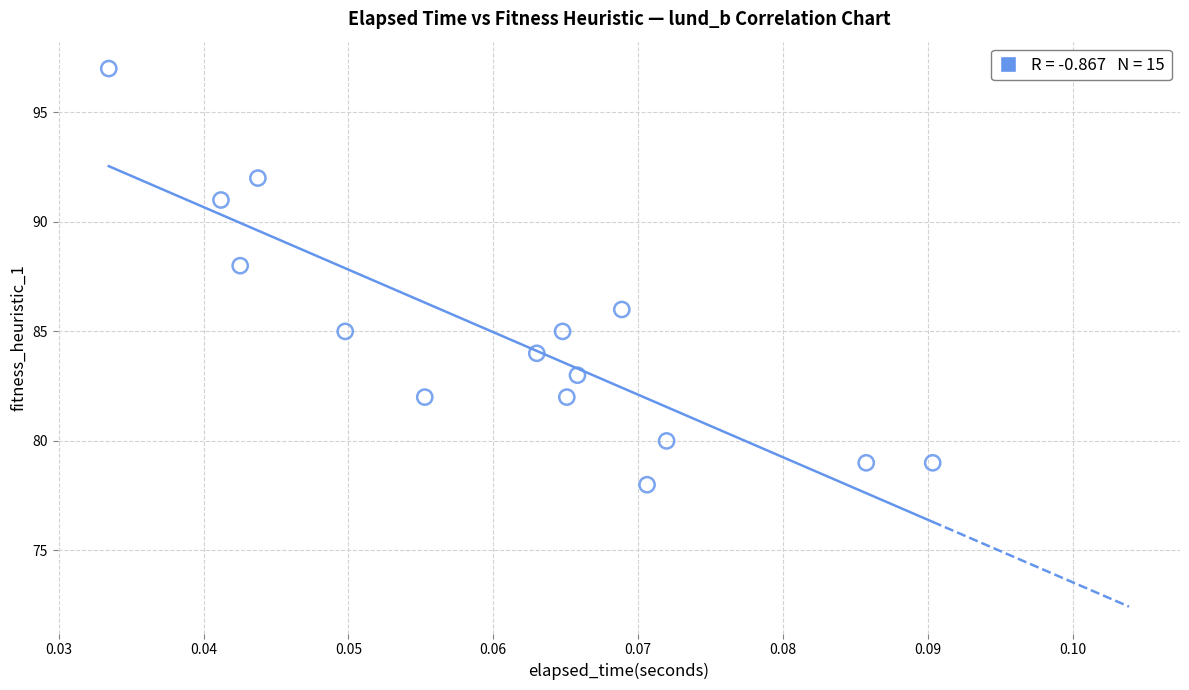

What is the range of Y values (max minus min)?

19